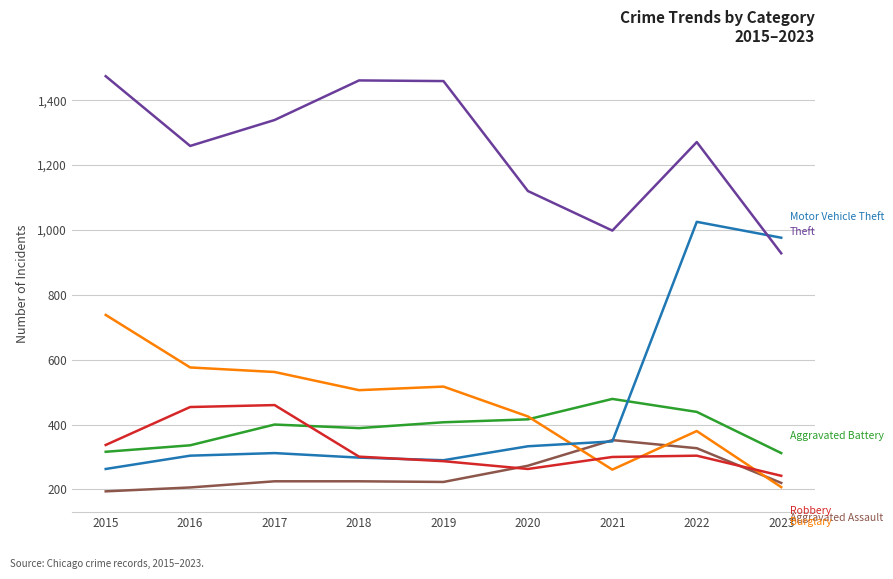

What is the smallest value displayed?

194